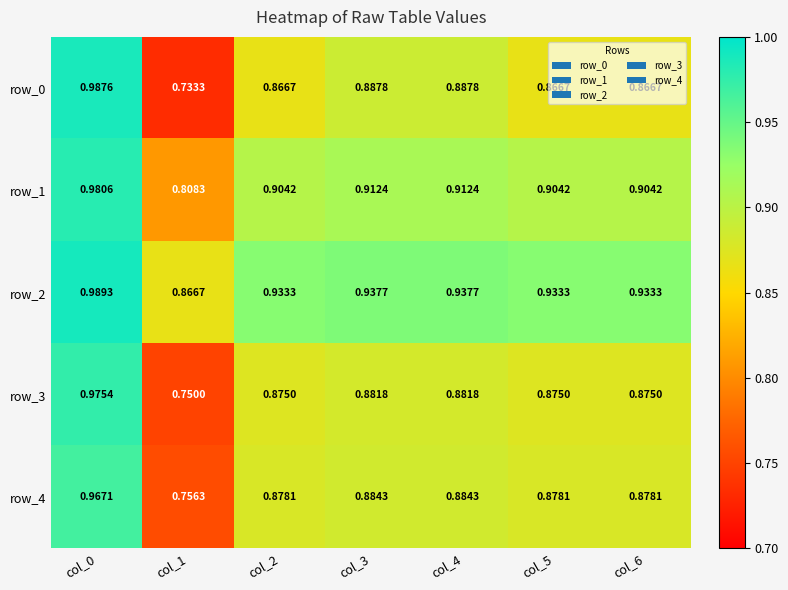

The value of row_4 at col_5 is 0.9. True or false?

True